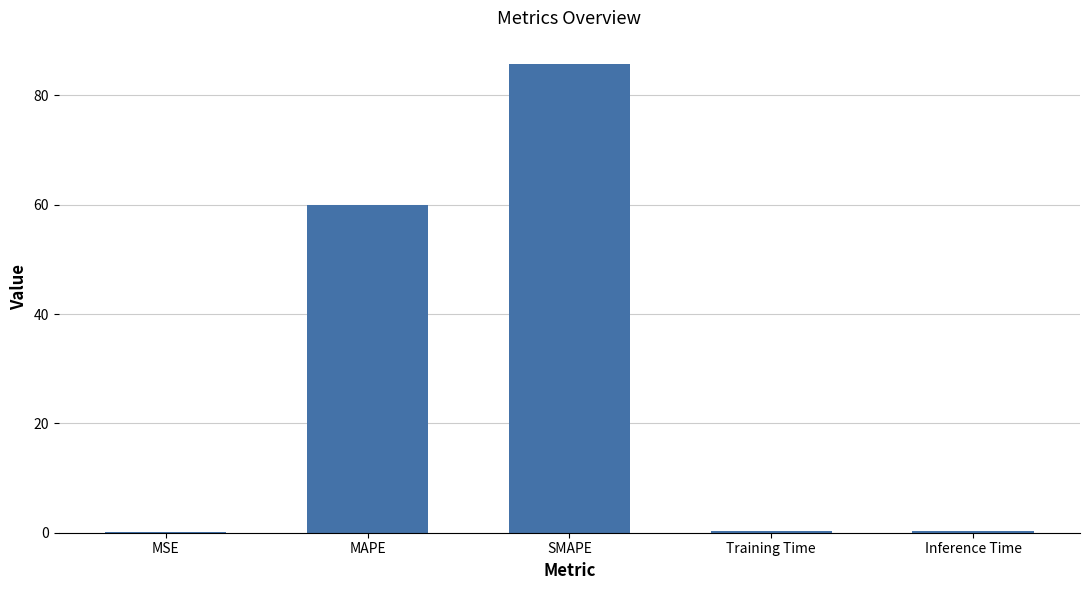

True or false: the data shows 0.3 at Training Time.

True